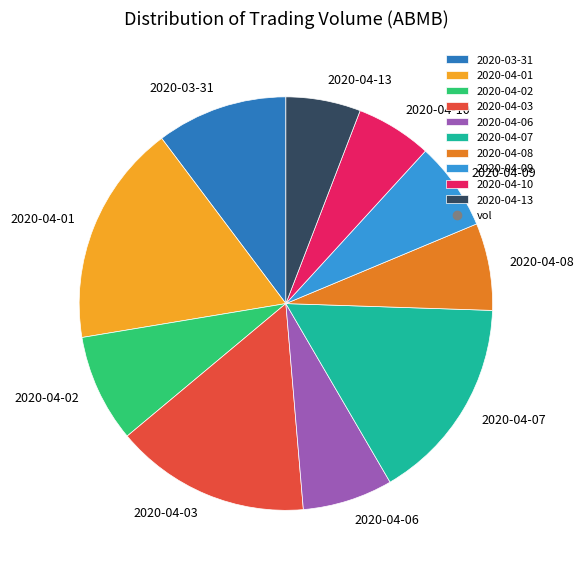

What is the ratio of the value at 2020-04-09 to the value at 2020-04-13?

1.2